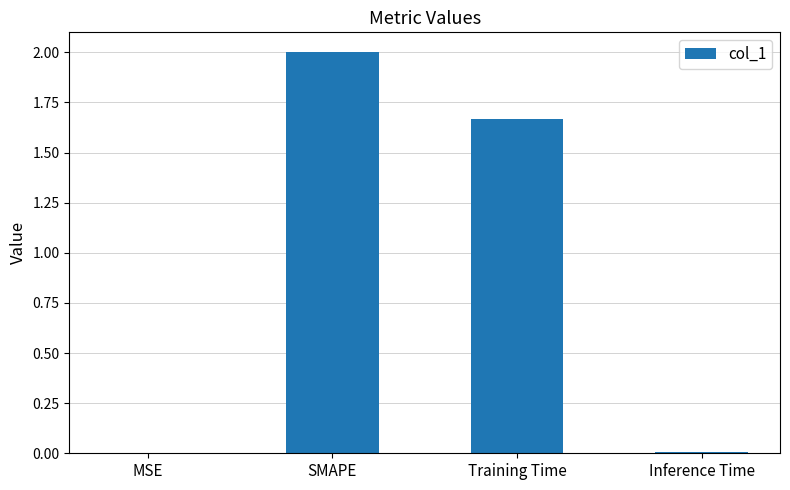

What is the greatest value displayed?

2.0